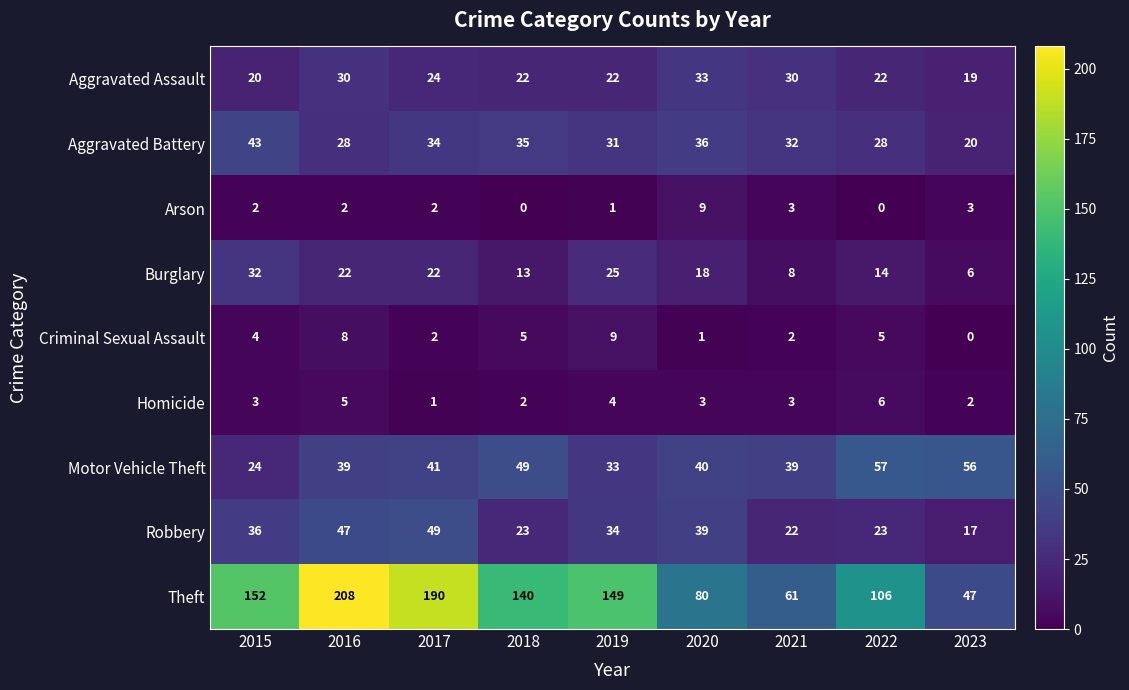

Count the number of categories in the chart.

9